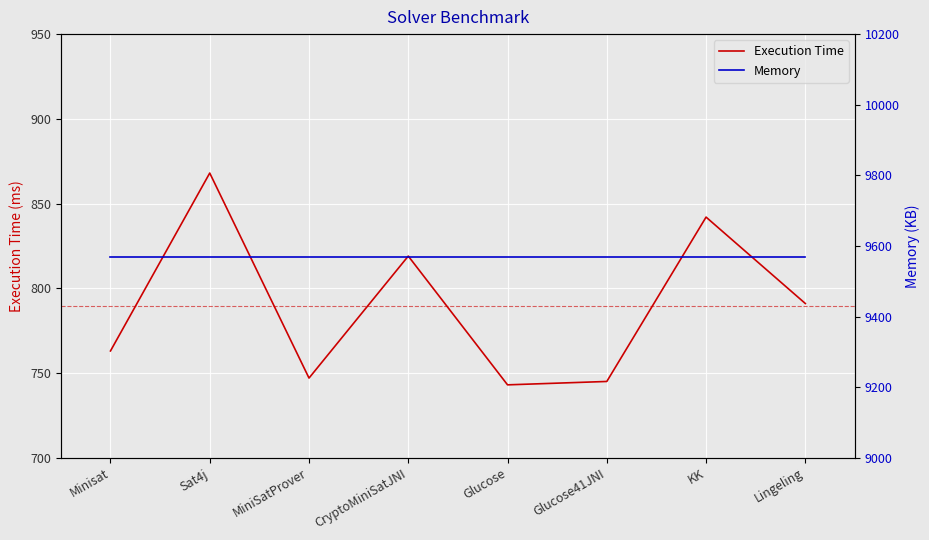

What is the sum of all Memory values?

76552